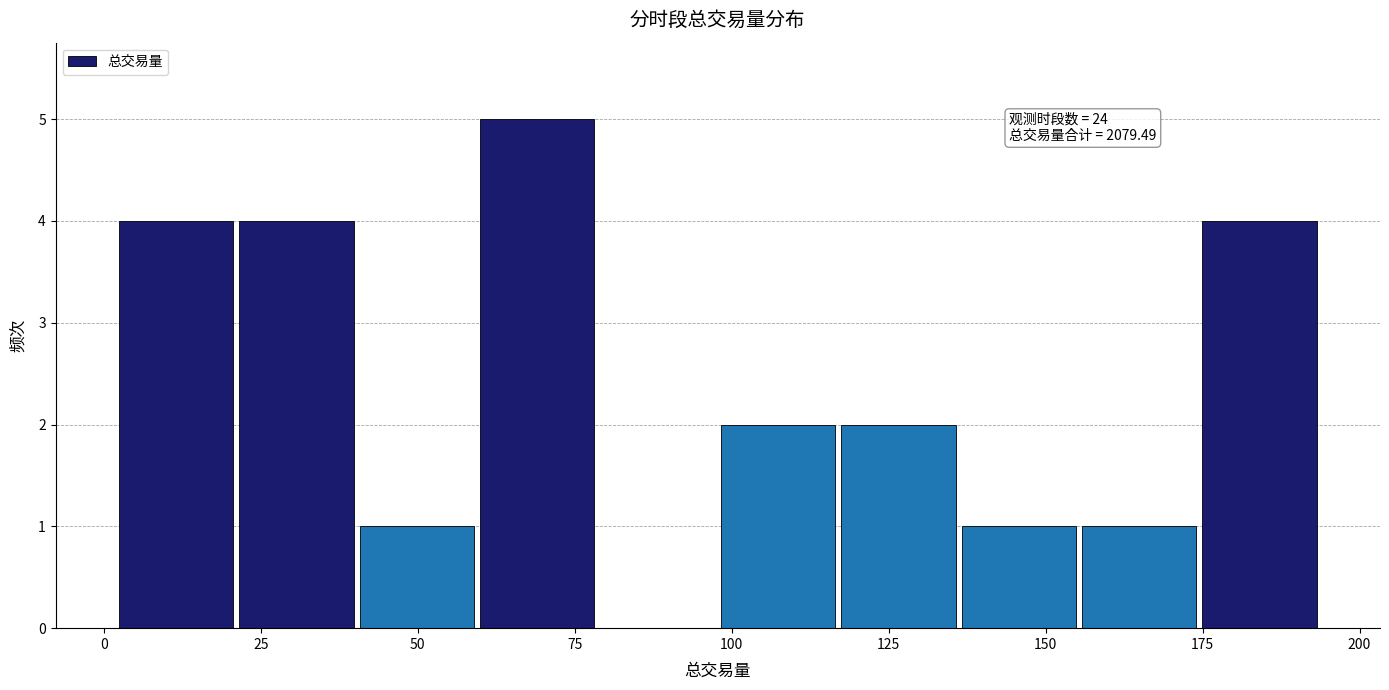

Around what value on the x-axis is the tallest bar? Give the approximate position of its centre, as read against the axis.

70